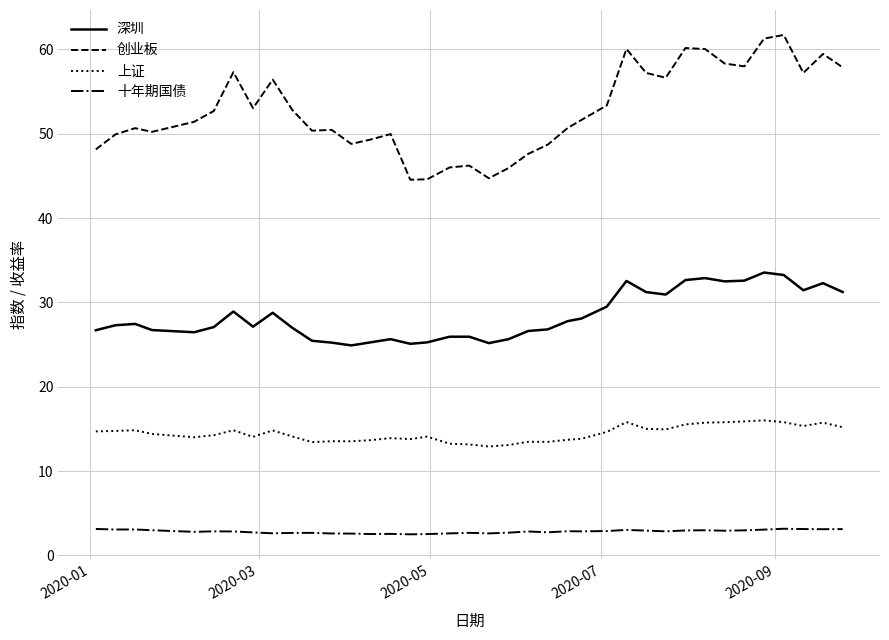

Which series has the largest range (max minus min)?

创业板